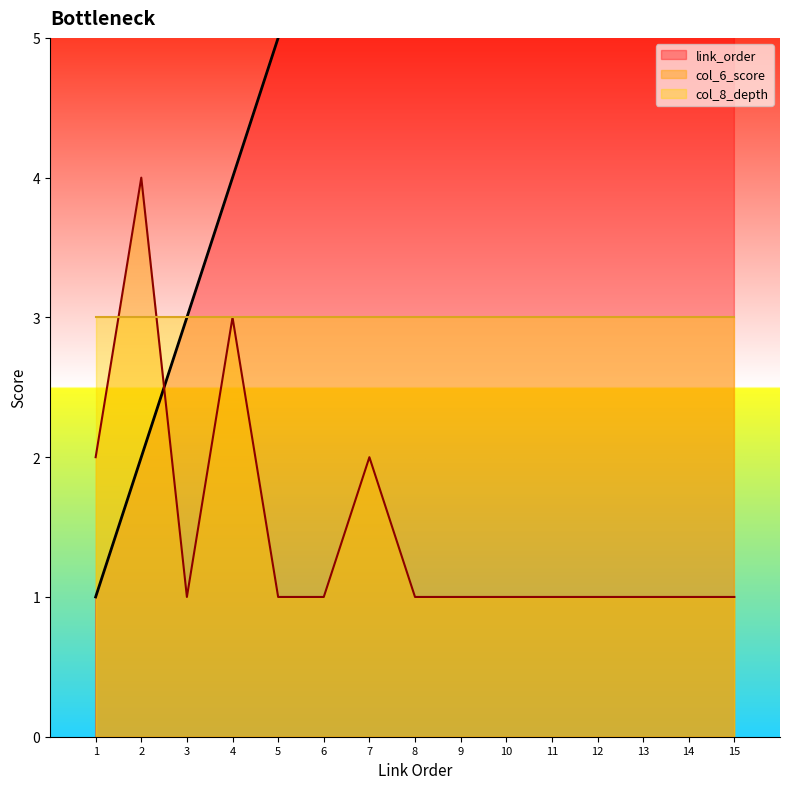

What is the sum of all link_order values?

120